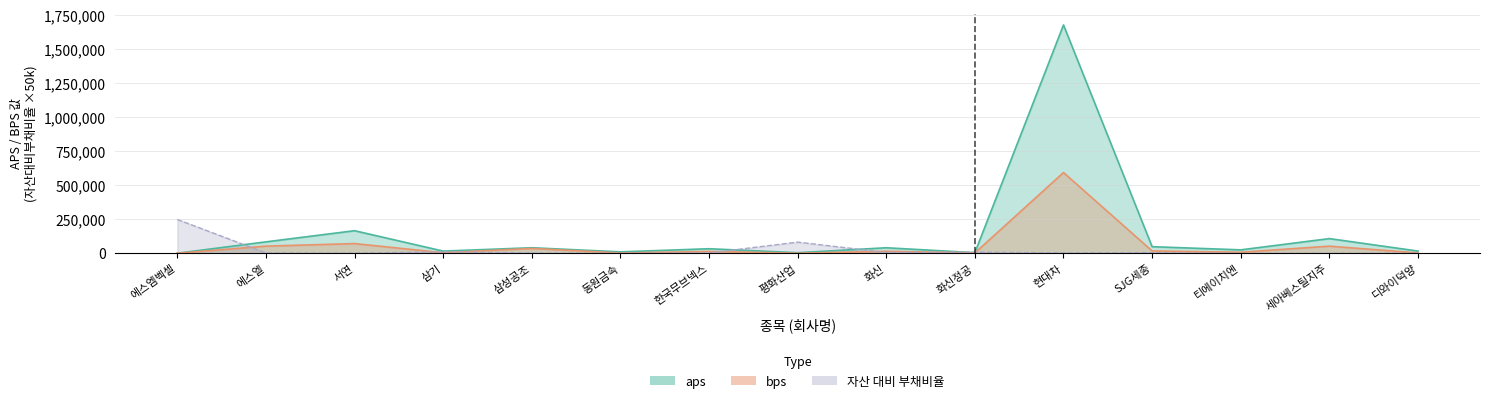

What is the difference between the maximum and minimum values in the aps series?

1675731.6